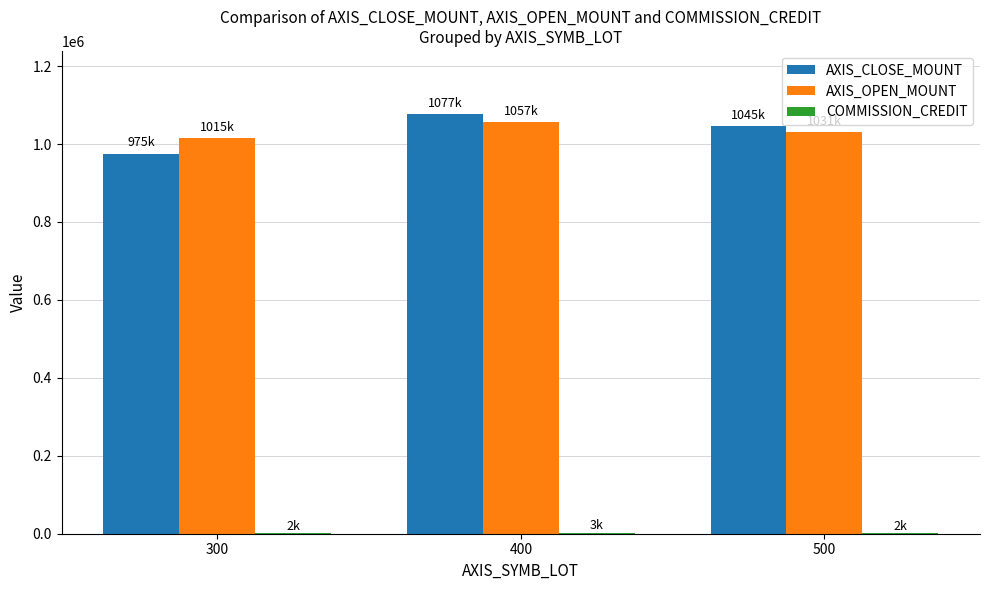

The AXIS_CLOSE_MOUNT series shows 1396269.5 at 300. True or false?

False